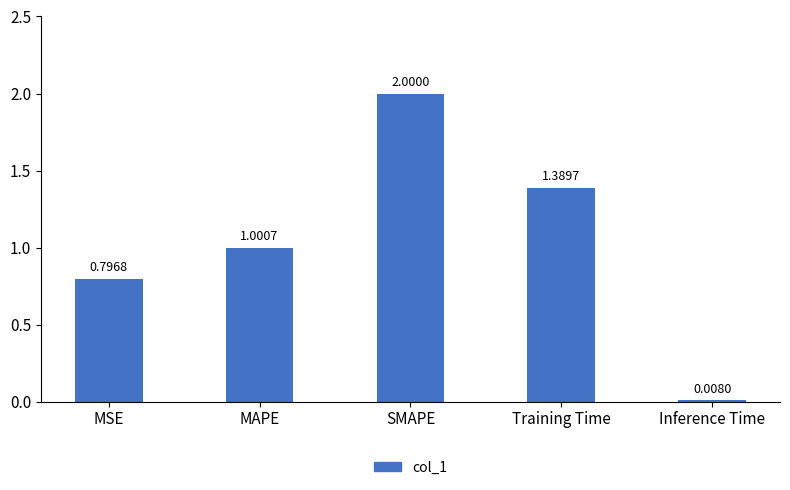

Which label corresponds to the largest value in the chart?

SMAPE